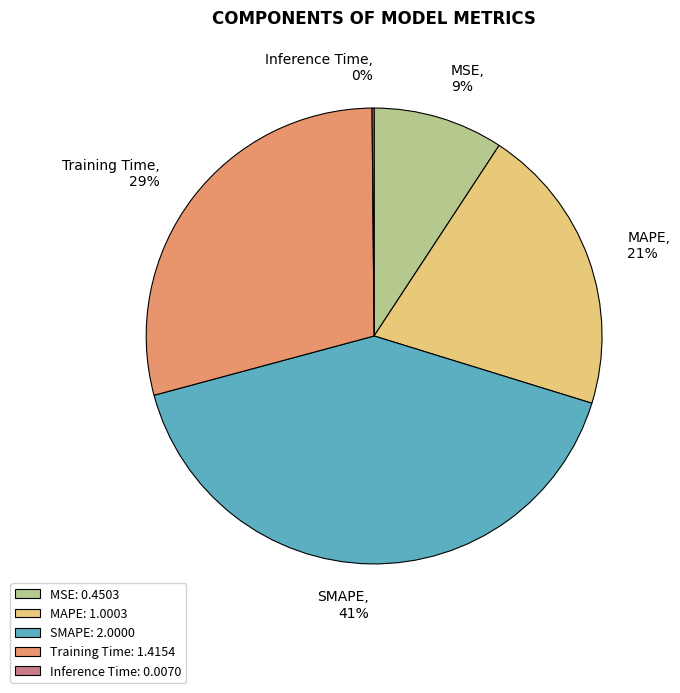

Which has a higher value, MAPE or SMAPE?

SMAPE